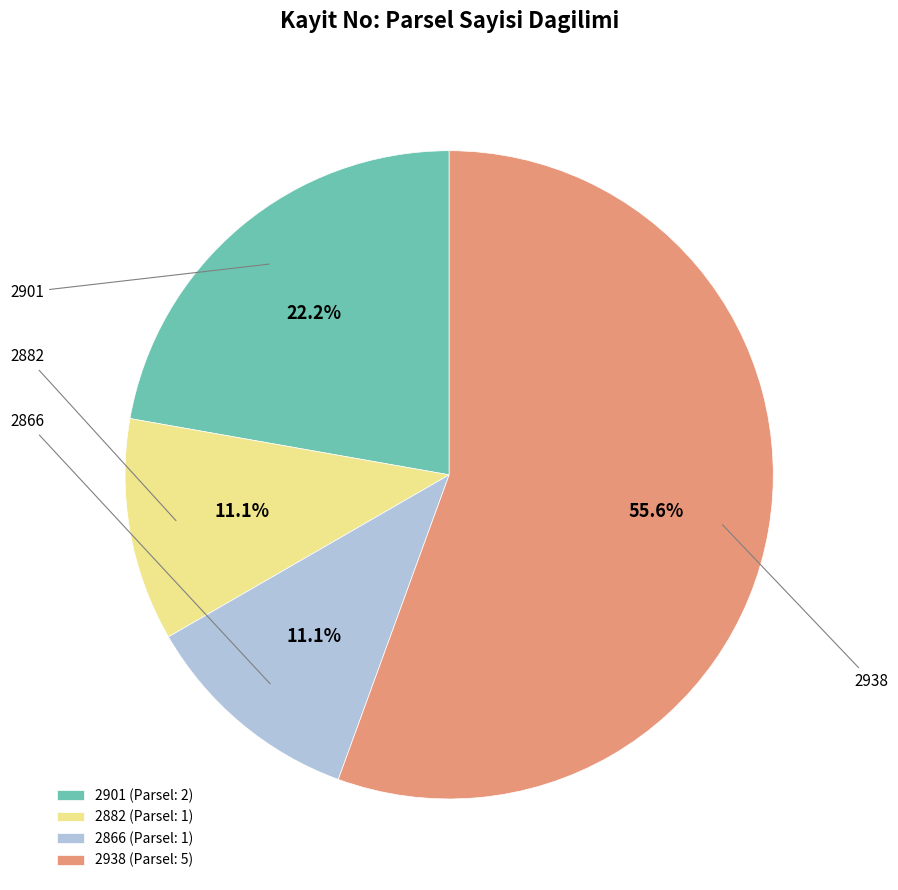

True or false: 2866 accounts for 11% of the total.

True